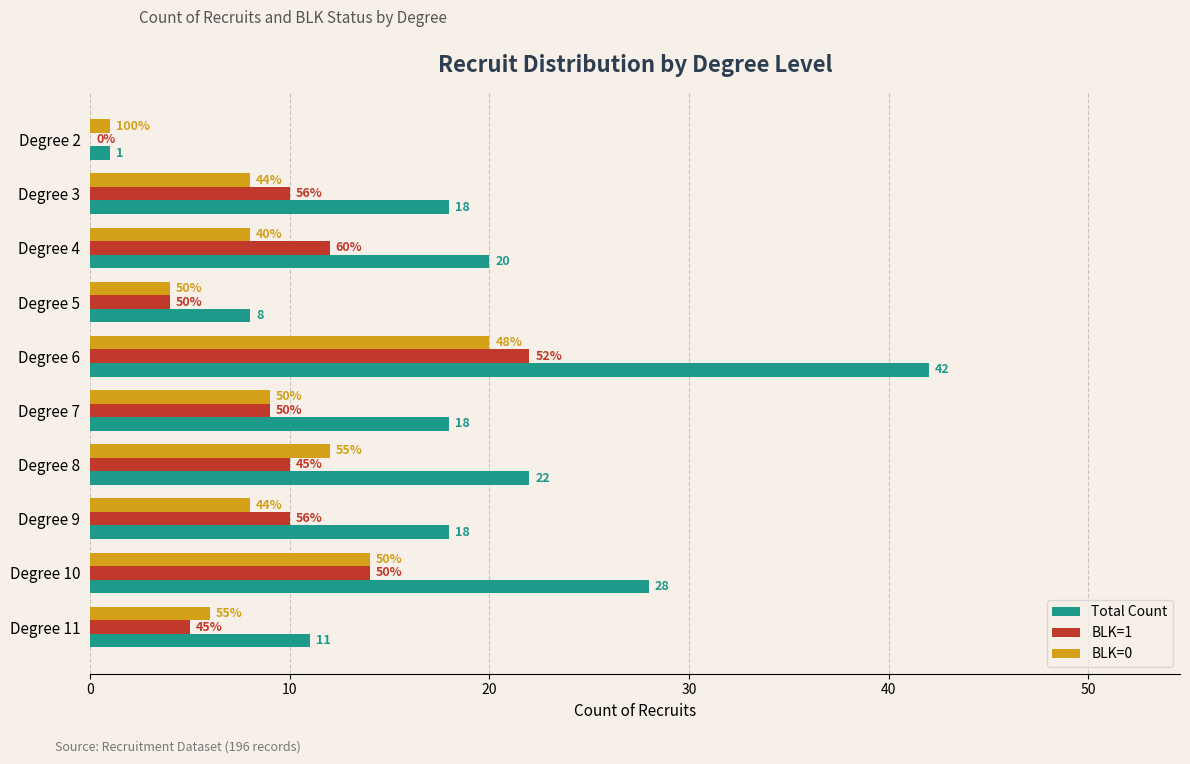

Which series has the largest range (max minus min)?

Total Count